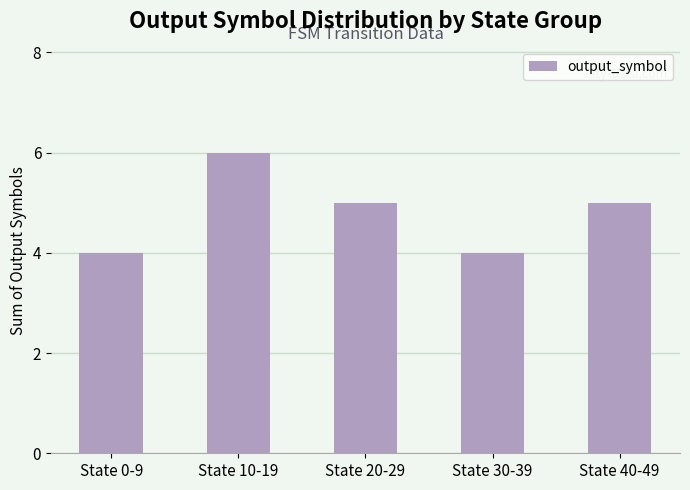

Are the bars horizontal?

No